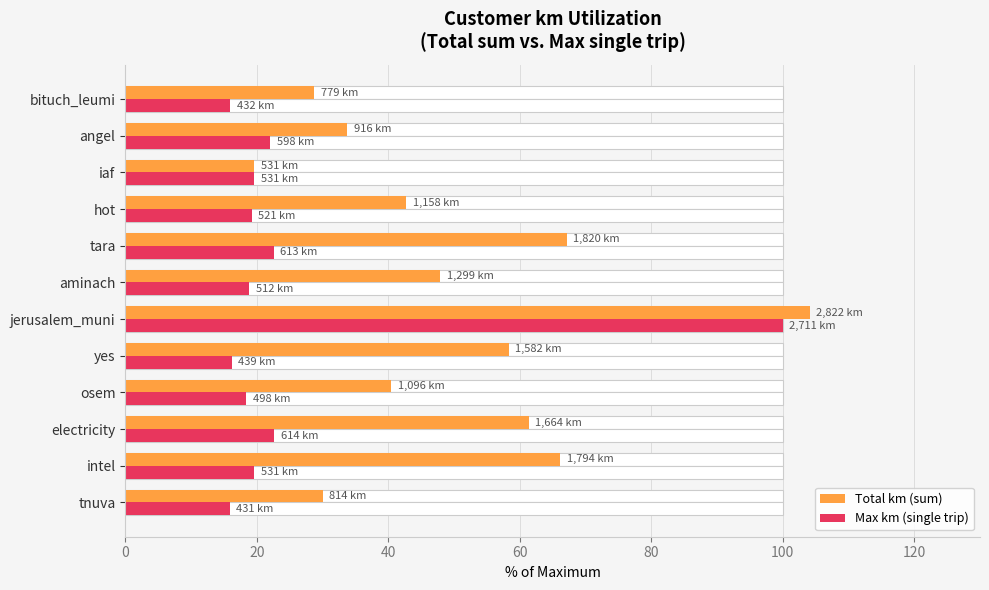

What is the minimum value for Total km (sum)?

19.6